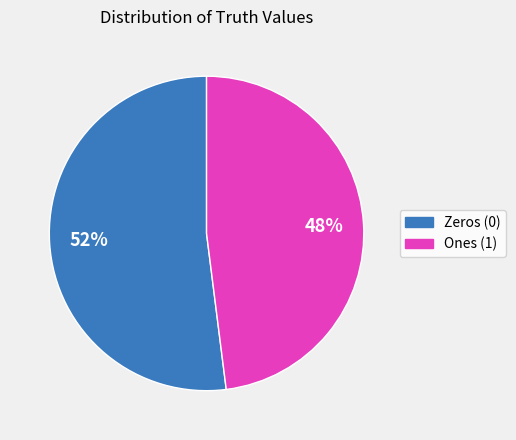

How many segments does this pie chart have?

2